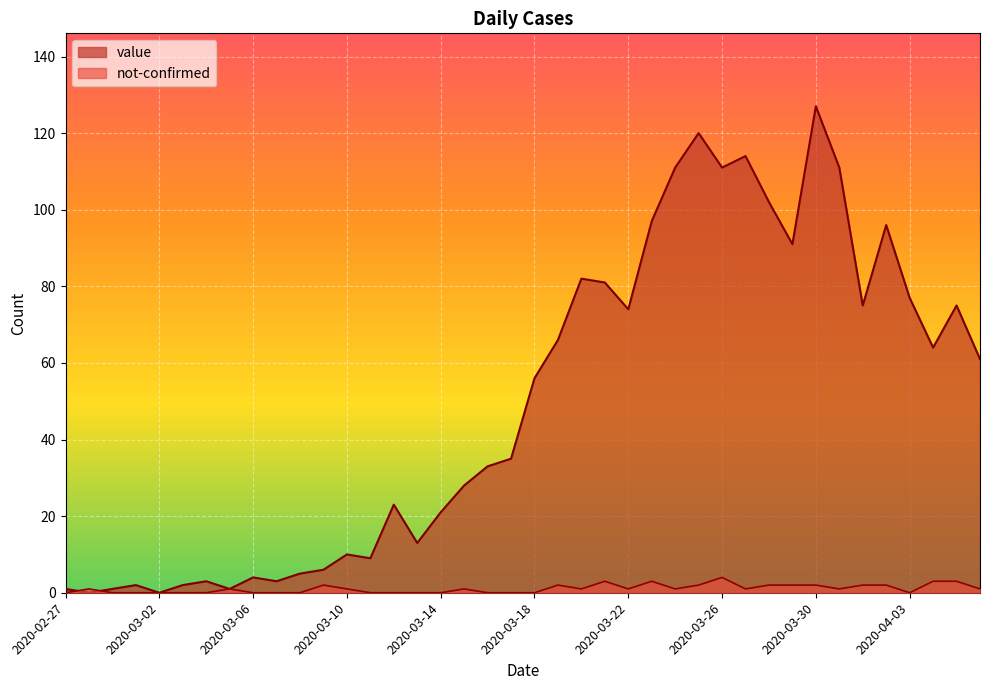

What position from the right is 2020-03-07?

31